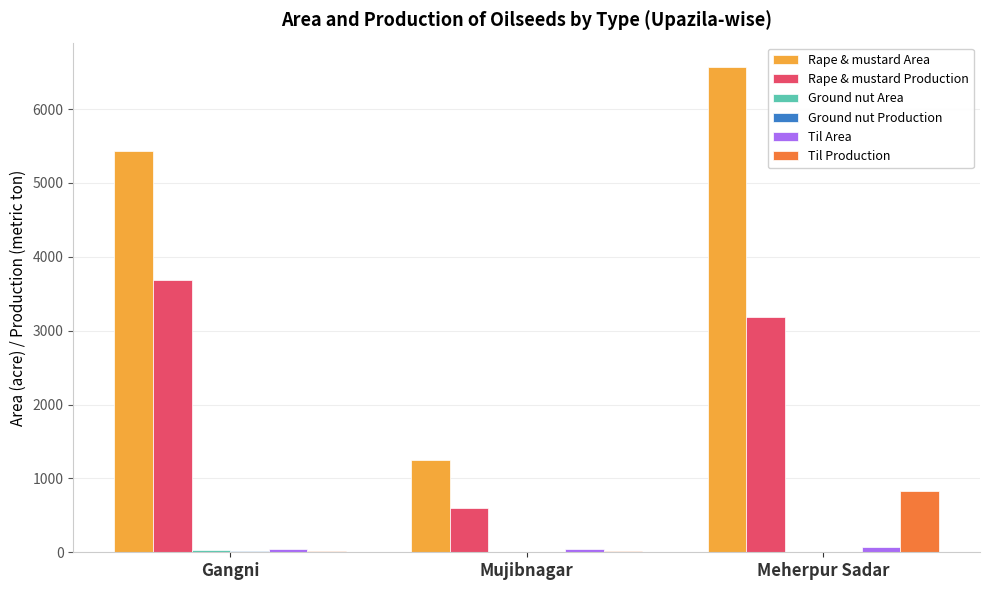

Is the value of Rape & mustard Area at Mujibnagar greater than the value of Til Production at Meherpur Sadar?

Yes